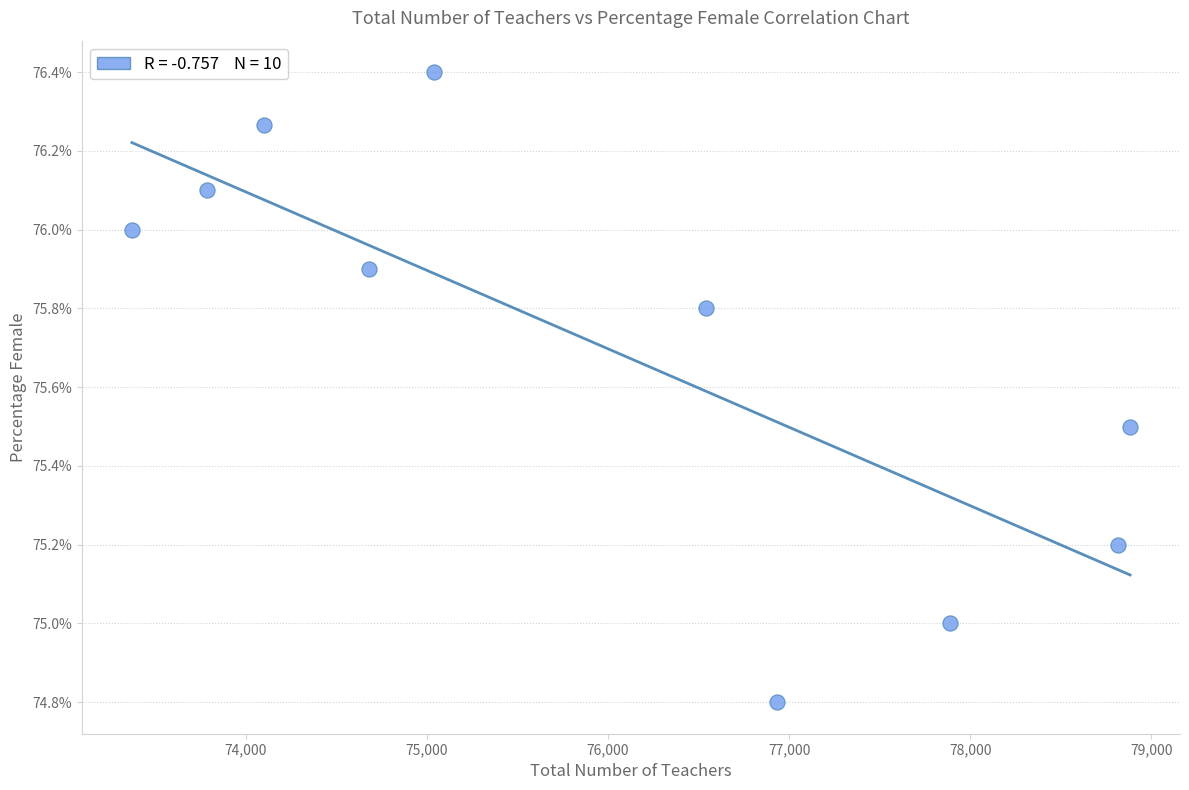

What is the range of X values (max minus min)?

5509.0